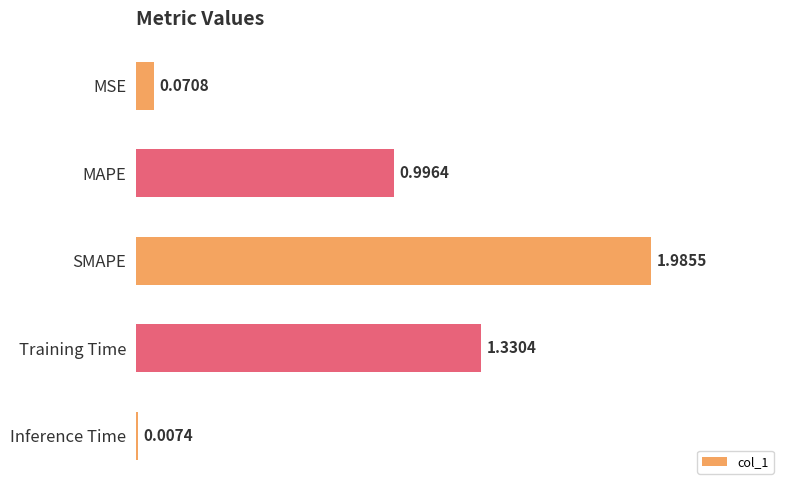

At which category does the chart reach its peak across all series?

SMAPE